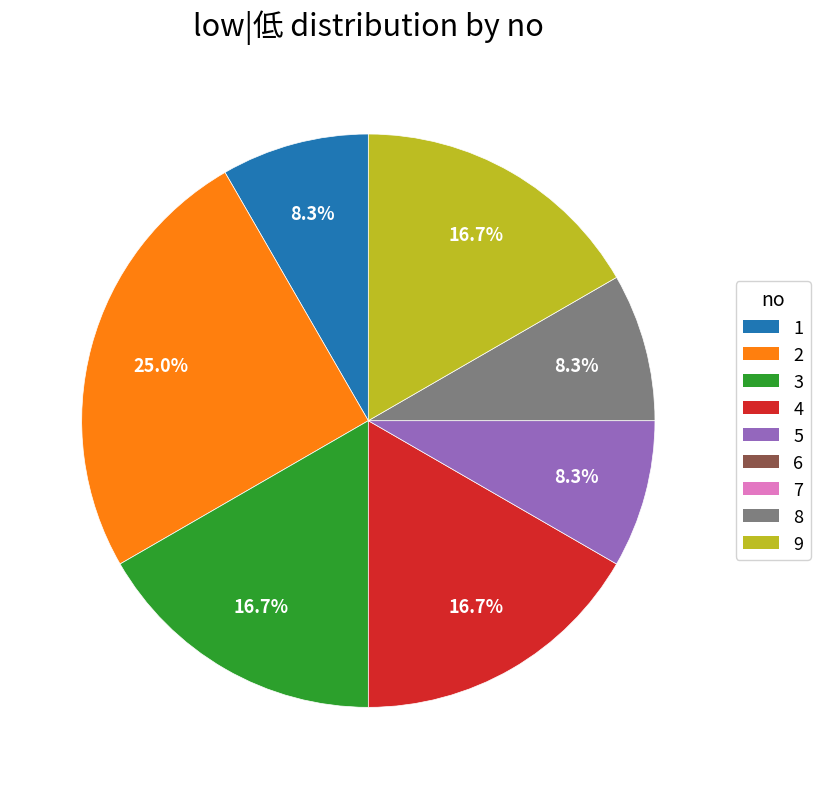

Is the sum of 8 and 2 greater than half?

No